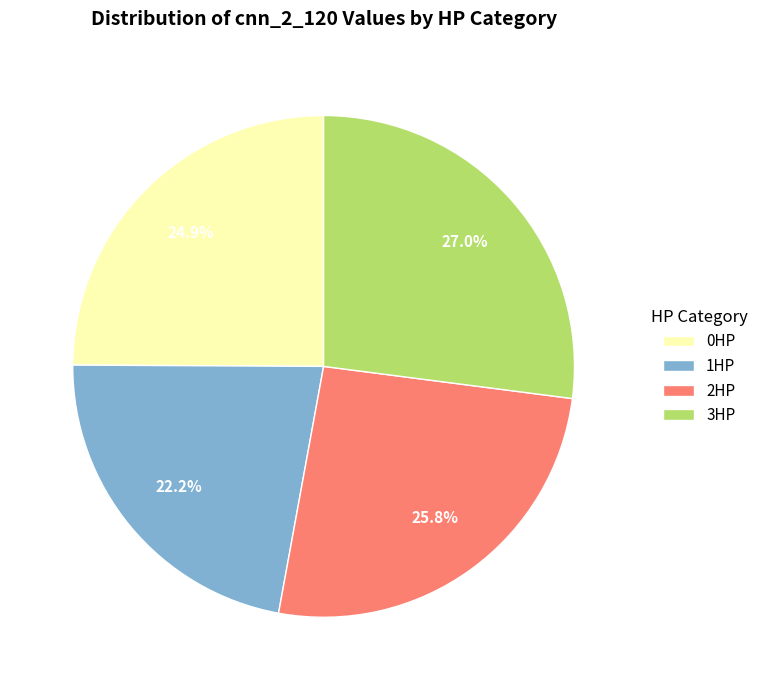

Which category has the smallest portion of the pie?

1HP